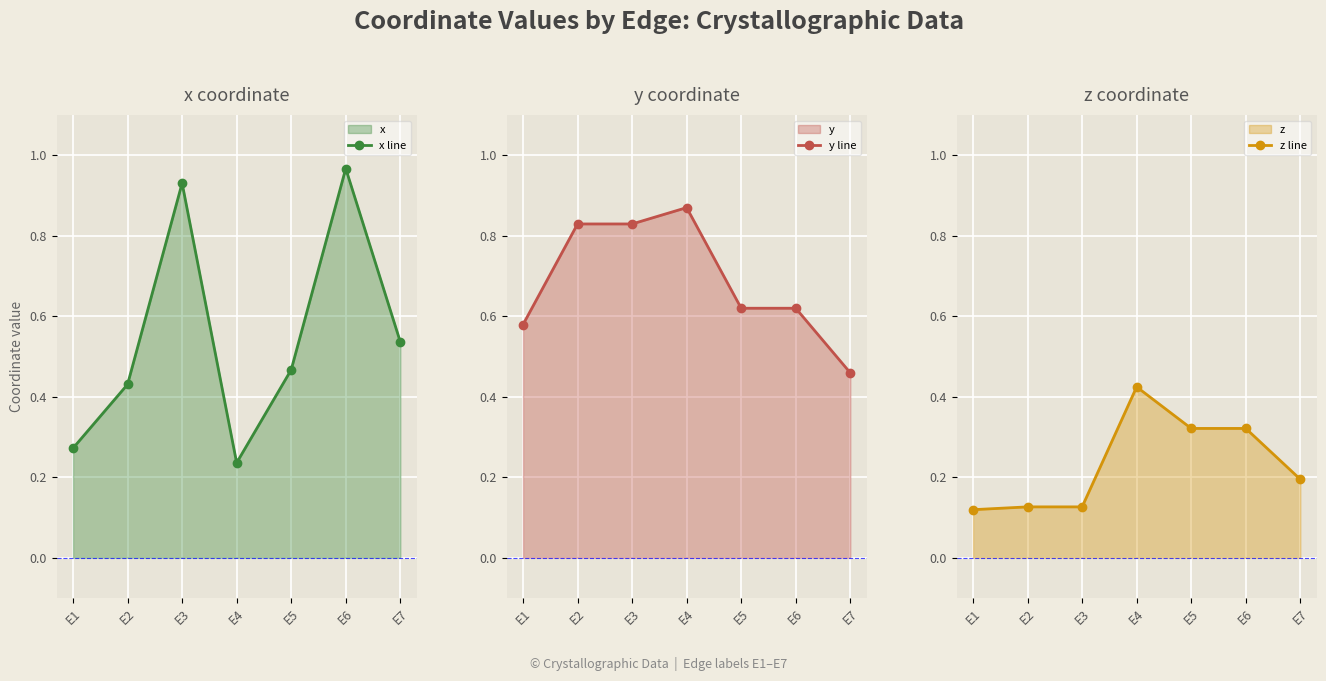

What are all the series names shown in the legend?

x line, y line, z line